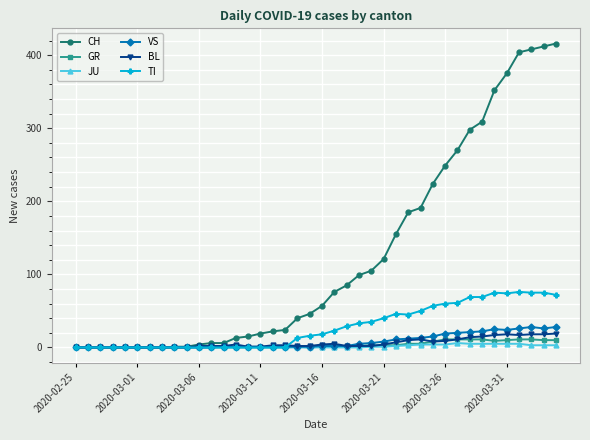

Count the number of categories in the chart.

40